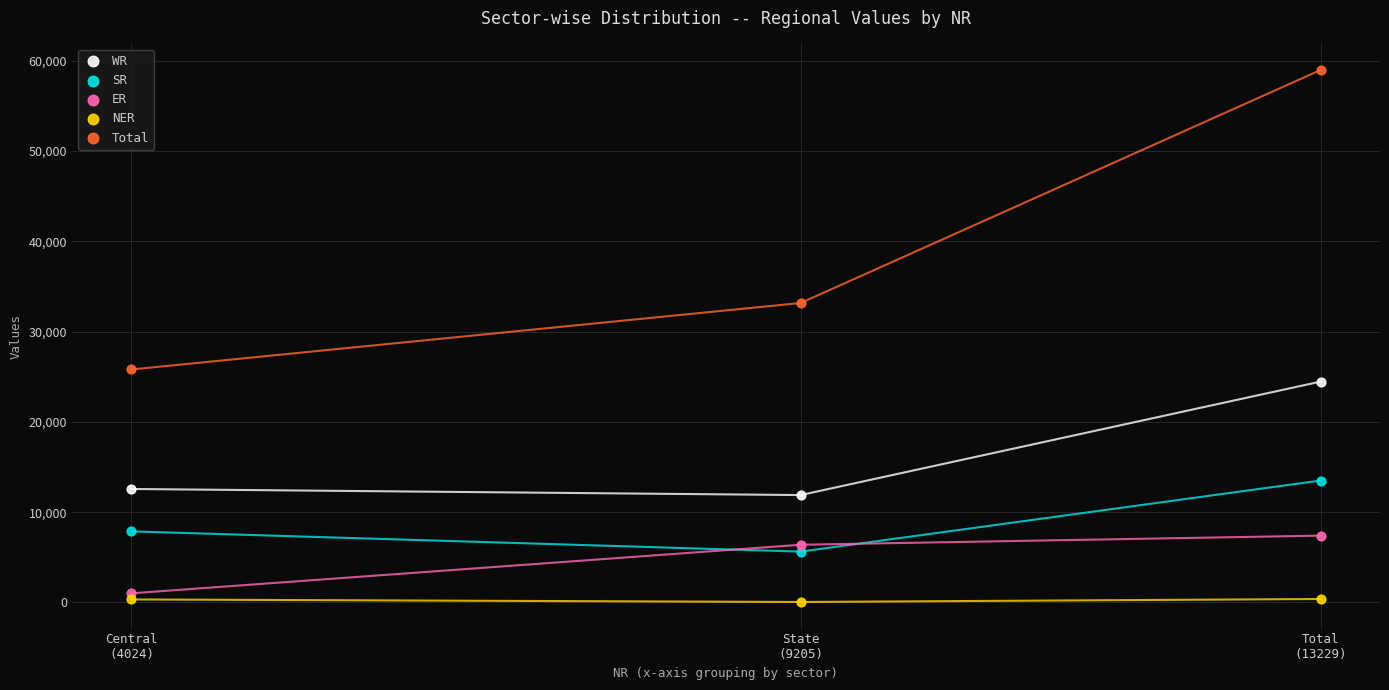

Which series has the widest spread of Y values?

Total